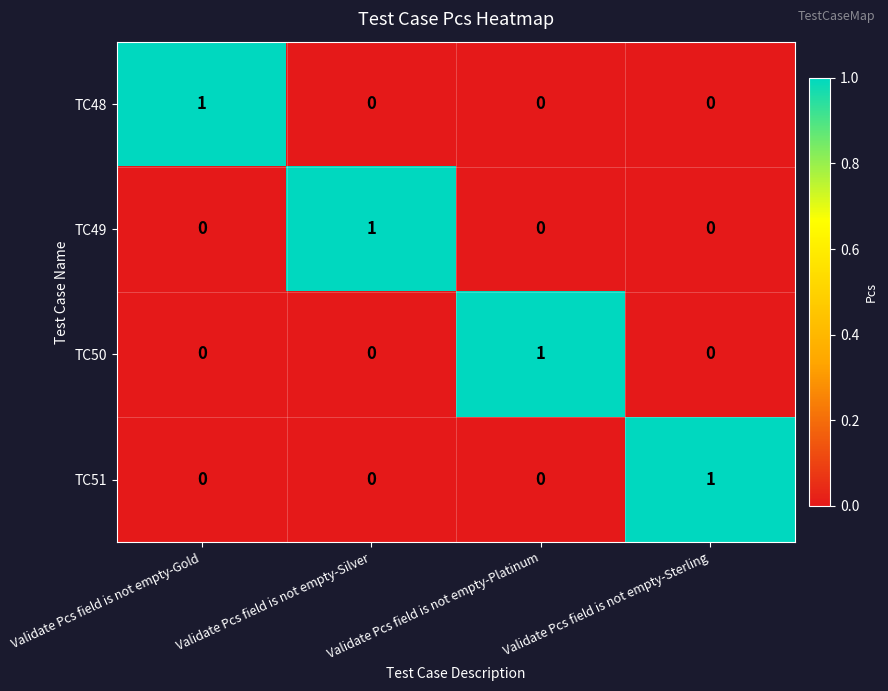

Count the number of categories in the chart.

4